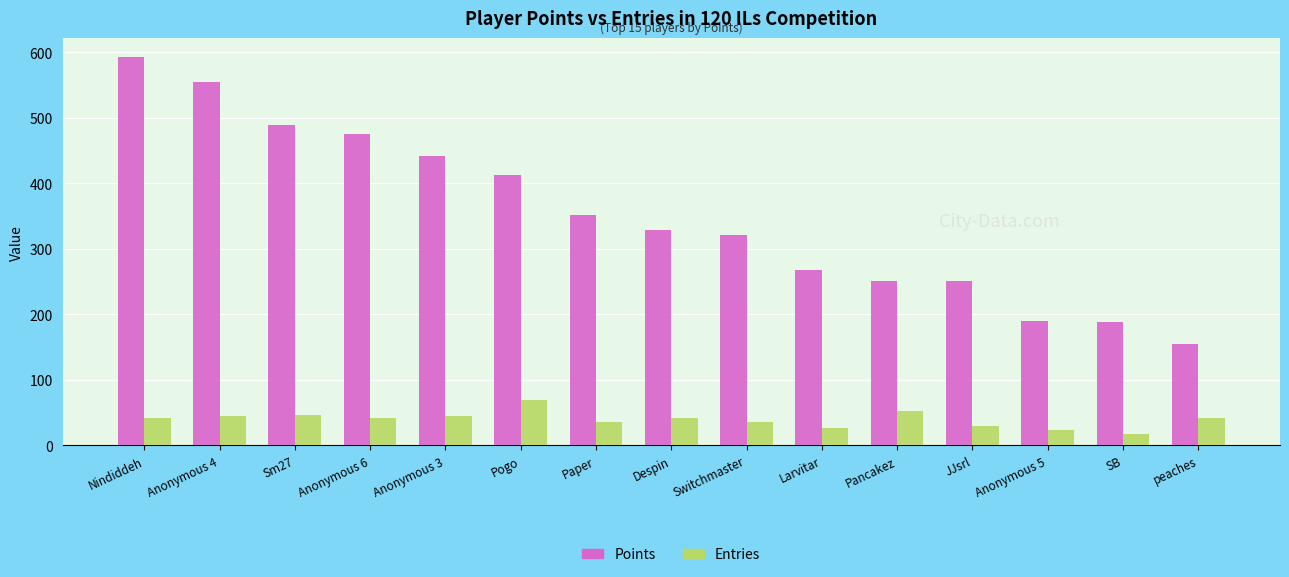

At which label is Points closest to 373?

Paper